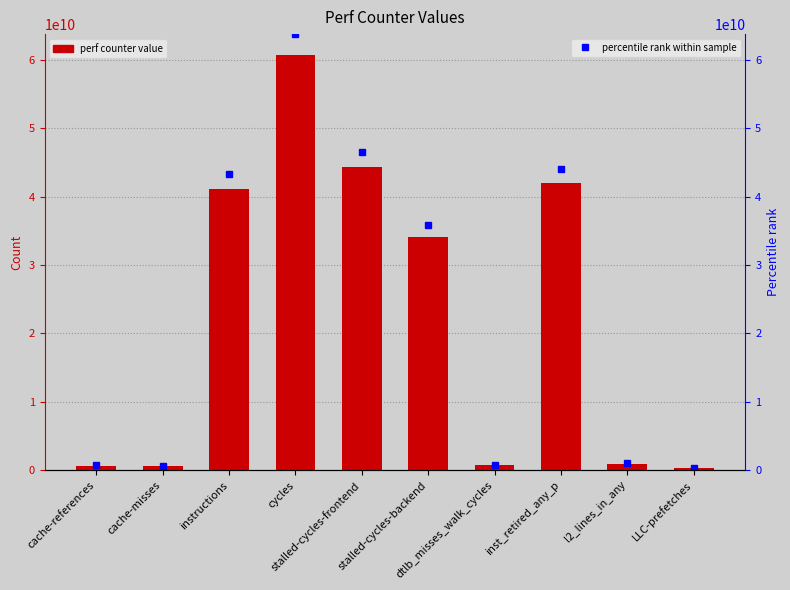

At which label is the value closest to 30488898519?

stalled-cycles-backend